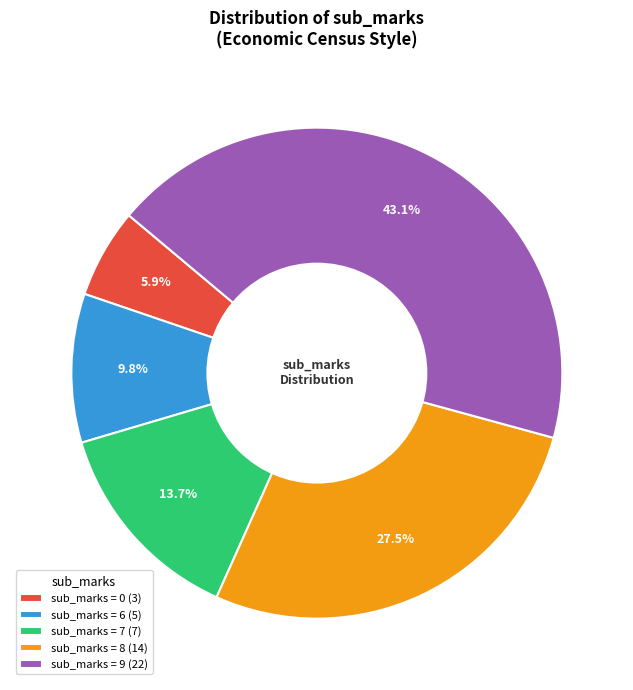

Rank the categories by value from highest to lowest.

sub_marks = 9 (22), sub_marks = 8 (14), sub_marks = 7 (7), sub_marks = 6 (5), sub_marks = 0 (3)